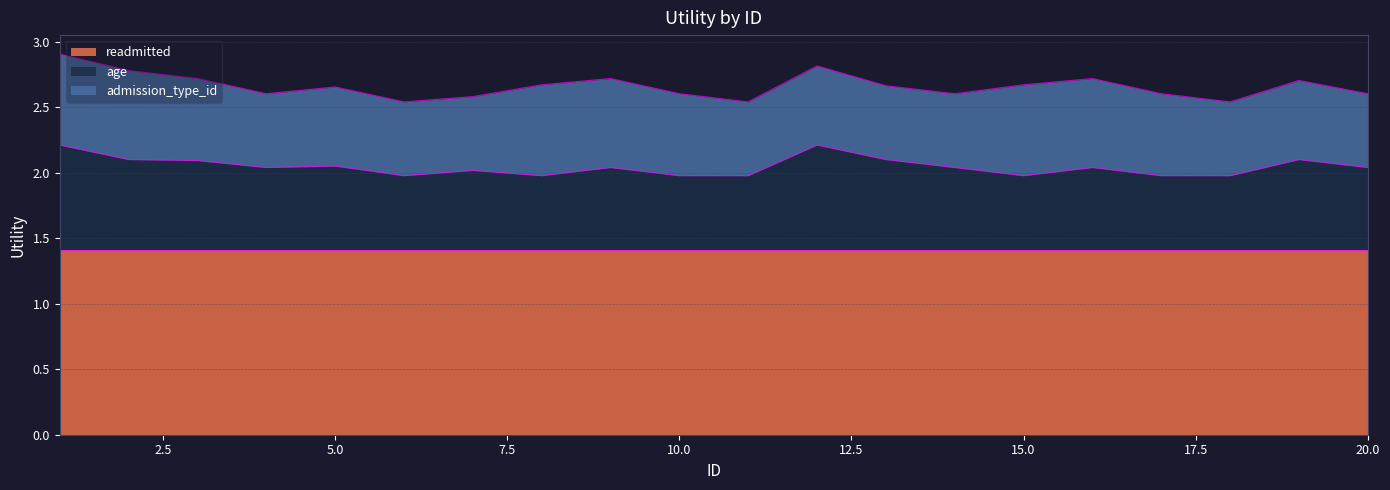

Does the chart have visible grid lines?

Yes